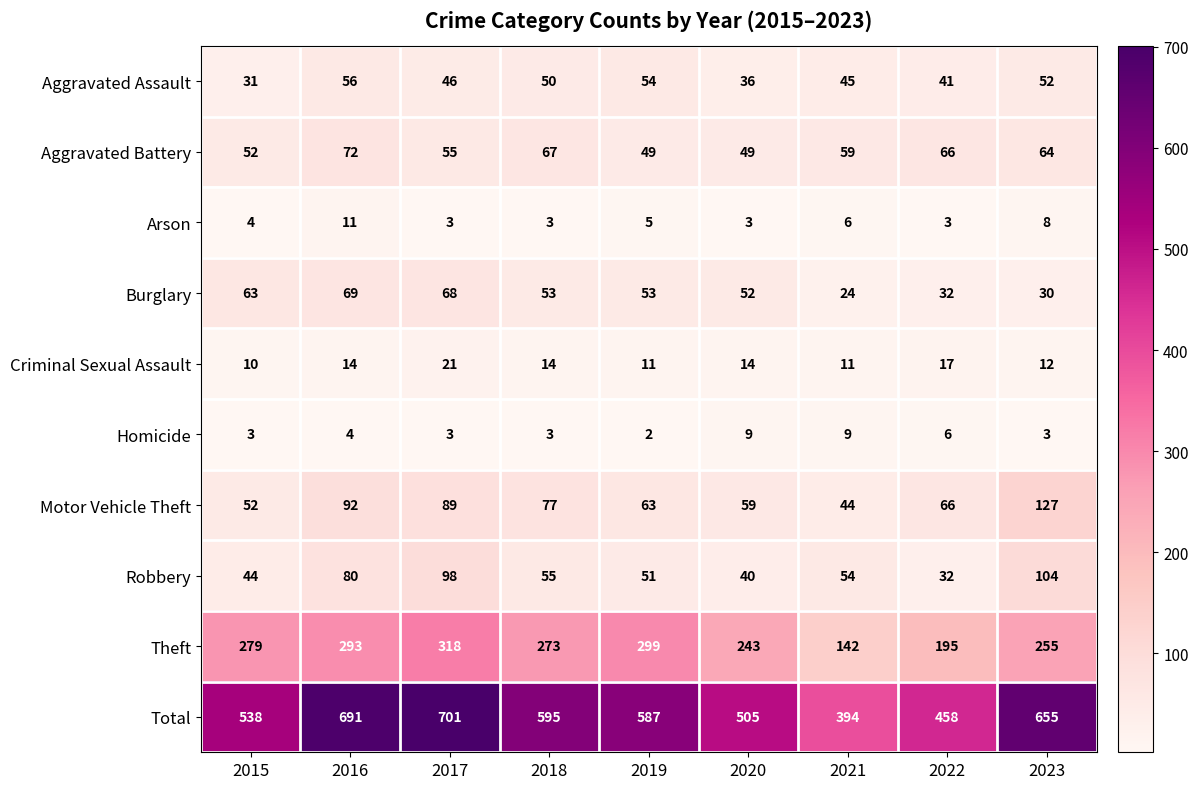

At how many categories does at least one series exceed 368?

9